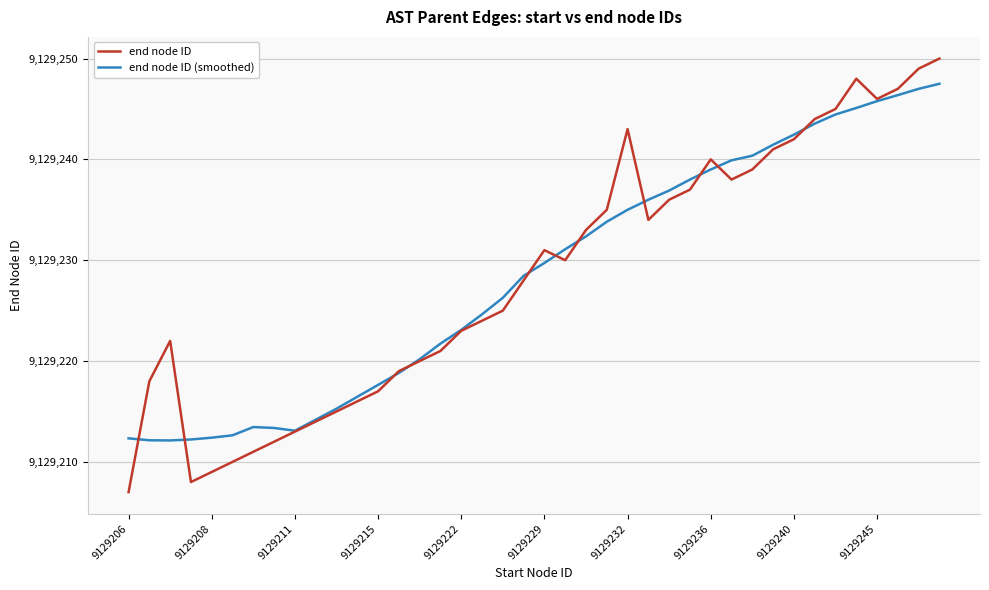

Which series has the largest range (max minus min)?

end node ID